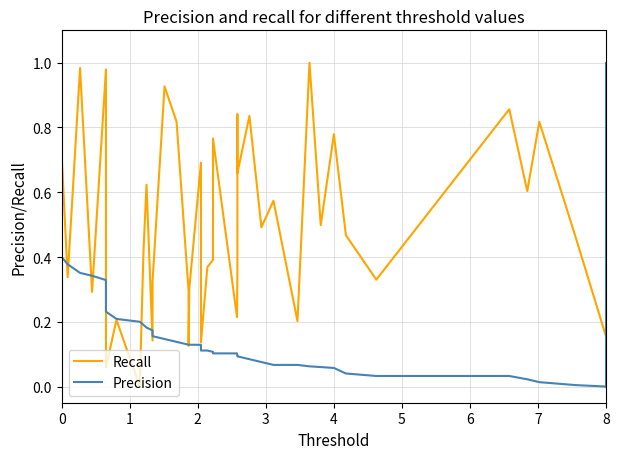

Between 22 and 30, which series saw the biggest shift?

Recall